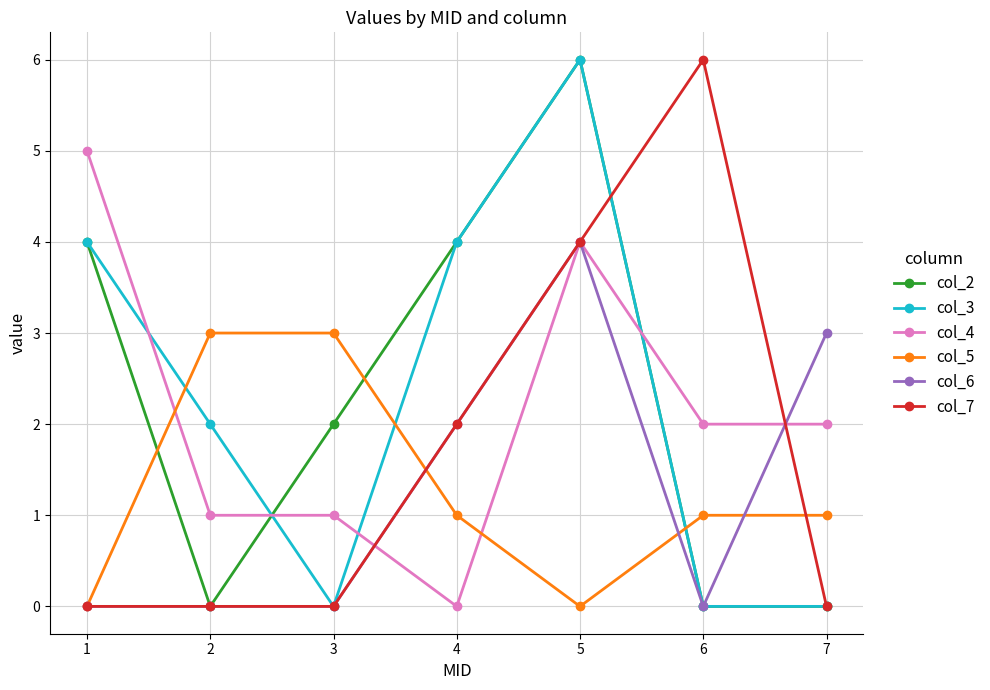

Does the chart display data point markers on the line(s)?

Yes